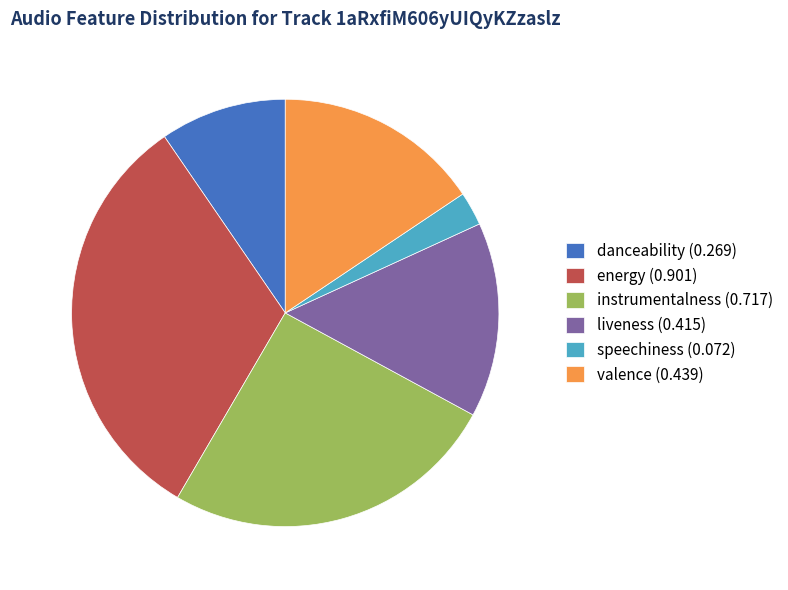

What is the largest slice in the pie chart?

energy